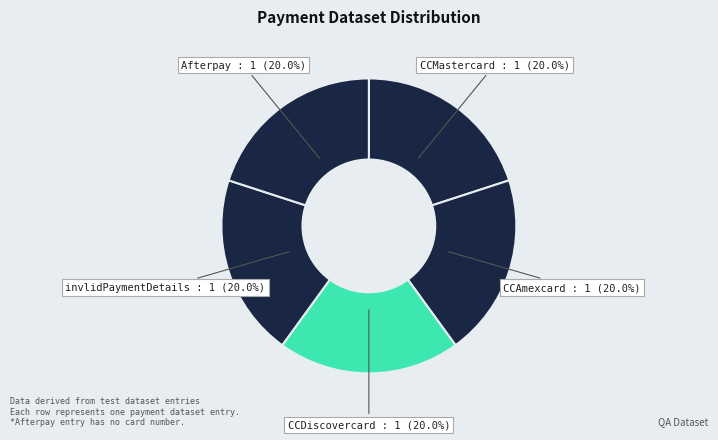

How many slices are in this pie chart?

5